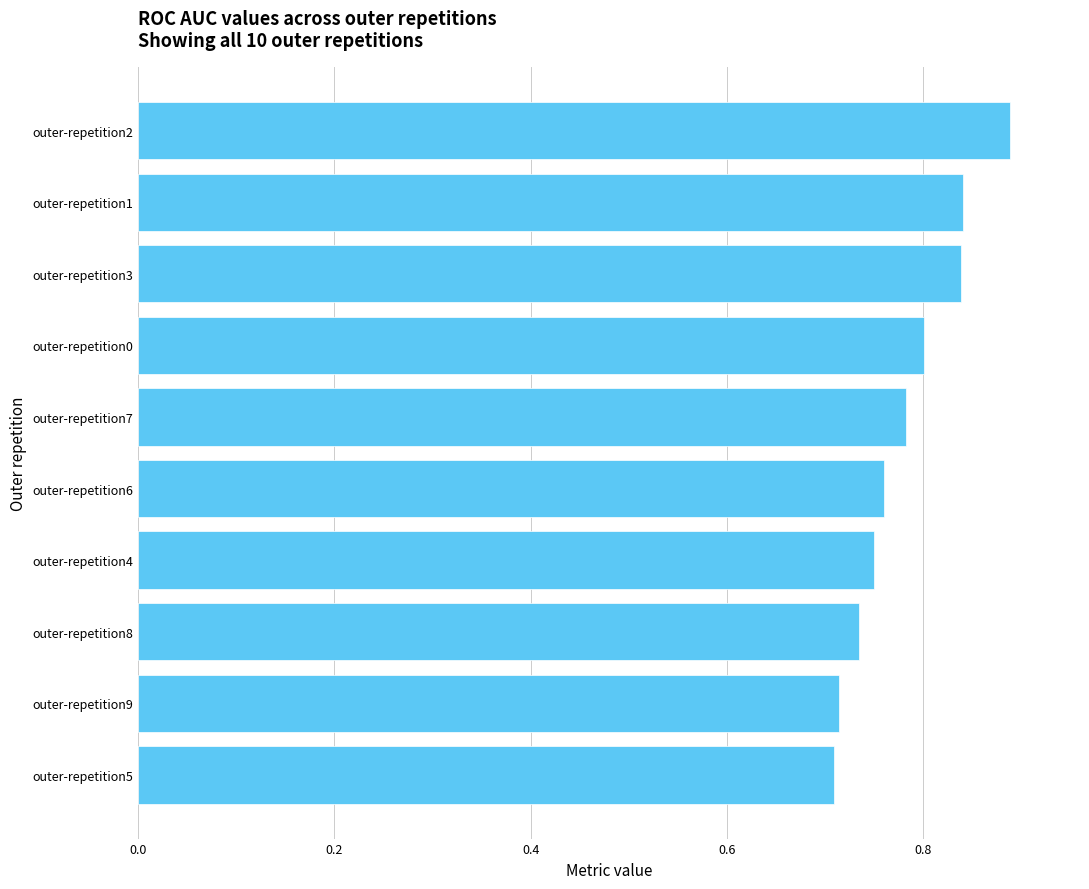

Which category has the highest value across all series?

outer-repetition2